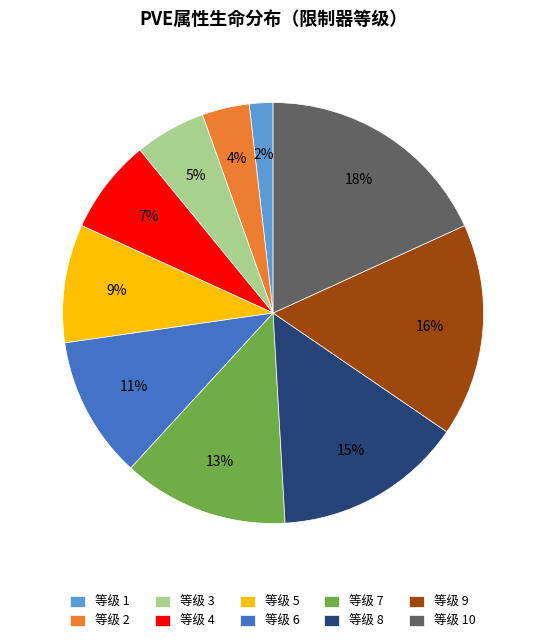

True or false: 等级 6 accounts for 20% of the total.

False